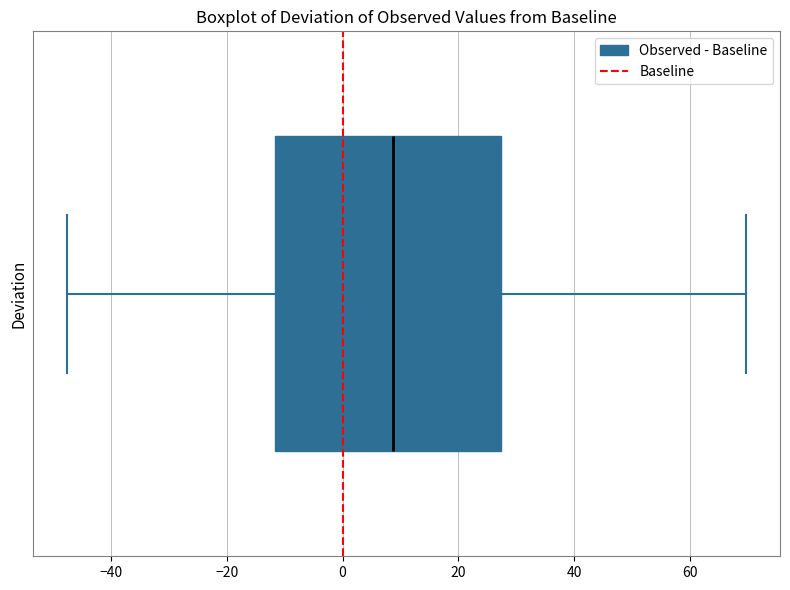

Read this box plot against the x-axis: the position of the median line, the range covered by the box, and the ends of both whiskers. The values are not printed on the chart, so give them approximately, as read against the axis.

median 8, box -12 to 28, whiskers -48 to 70